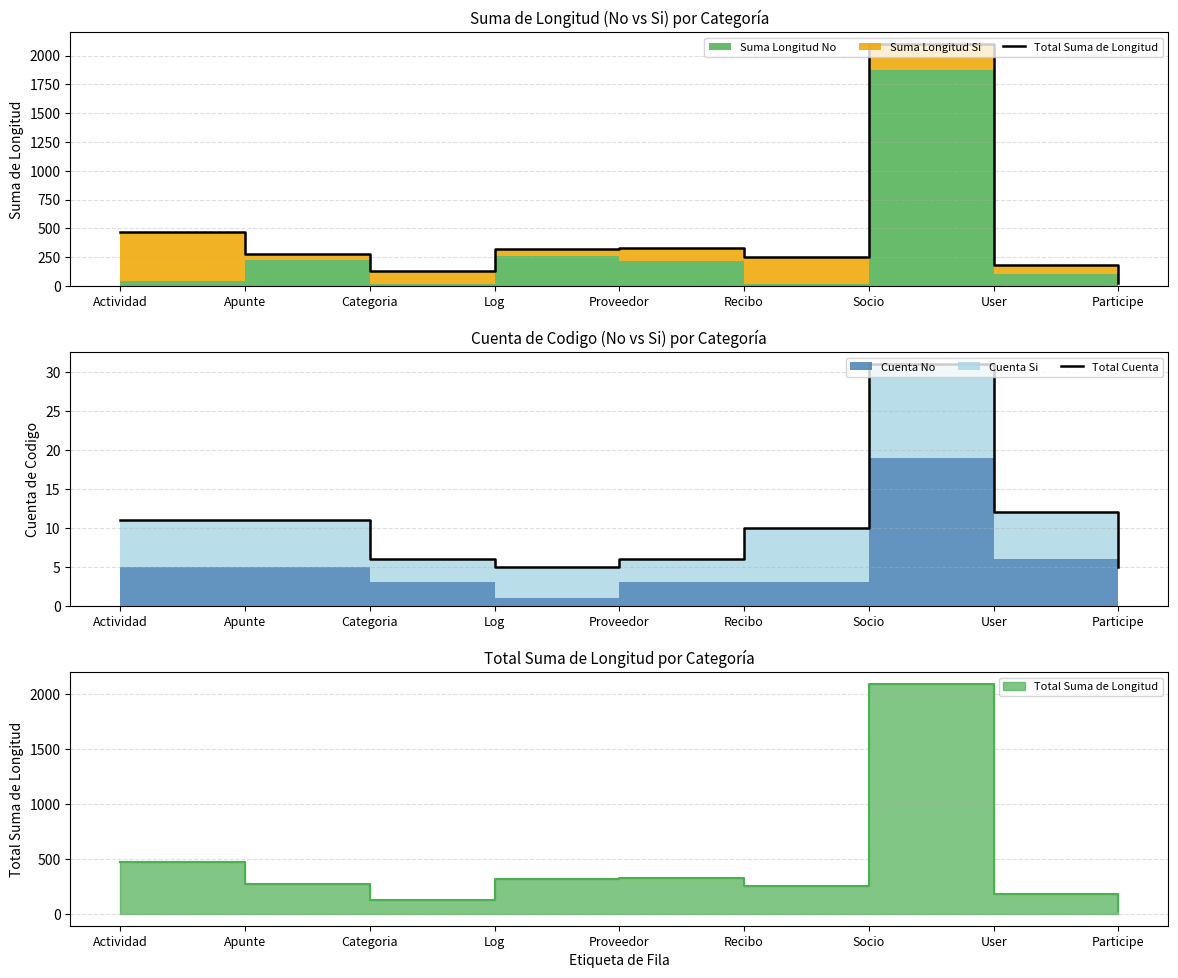

What is the difference between the maximum and minimum values in the Total Cuenta series?

26